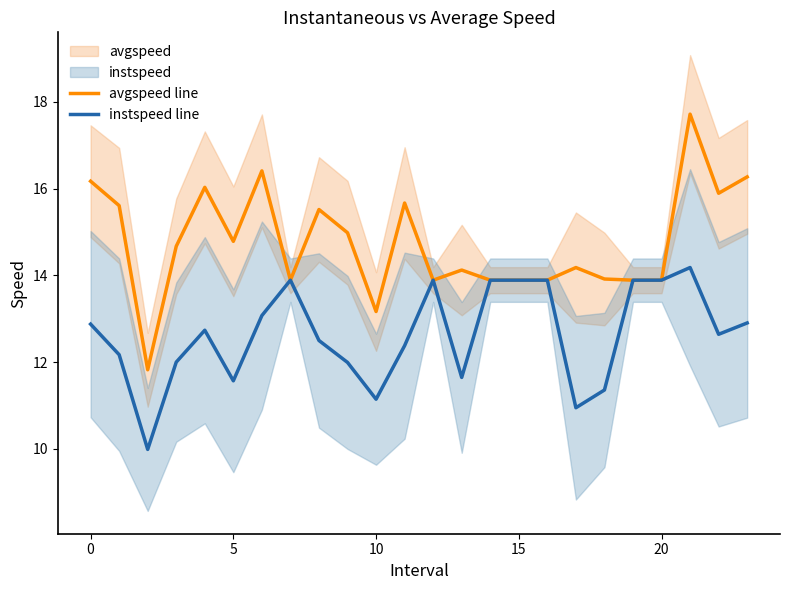

What is the minimum value for instspeed line?

10.0